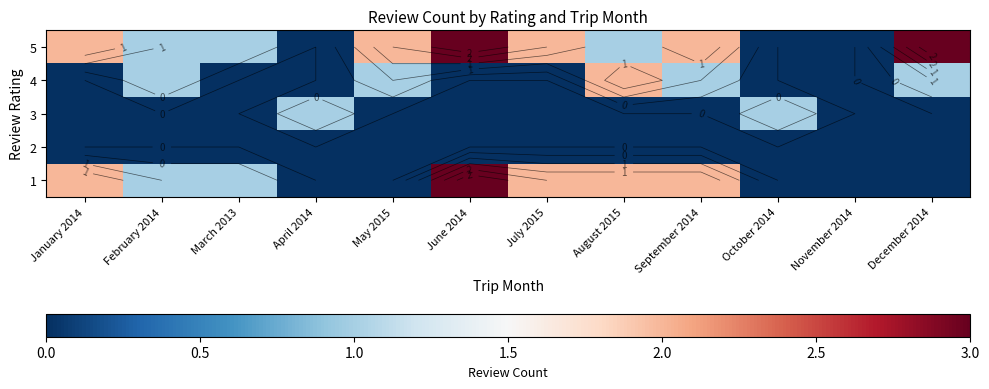

Is it true that 1 equals 5 at June 2014?

False